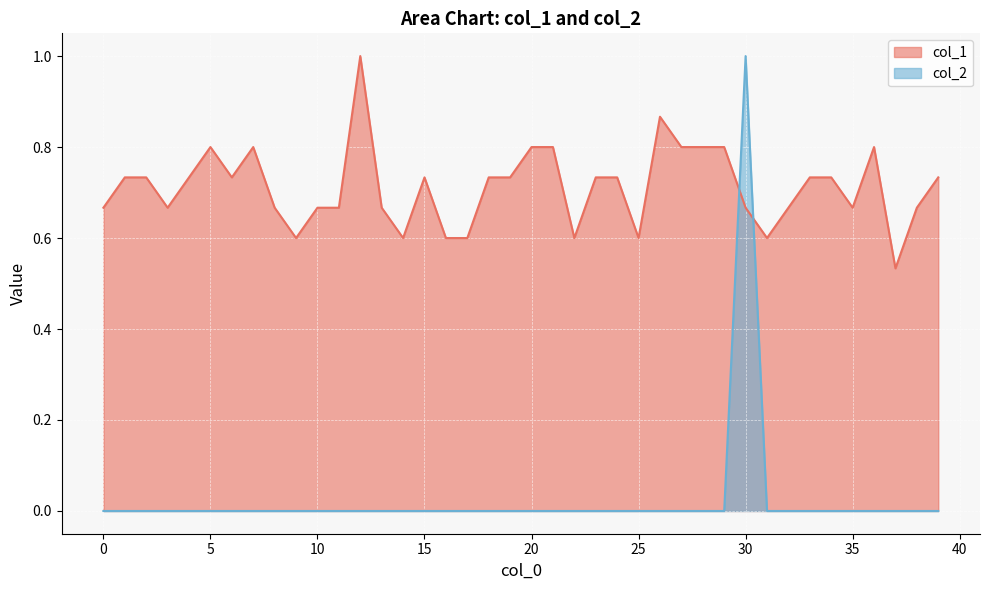

What is the difference between the col_2 values at 10 and 30?

1.0